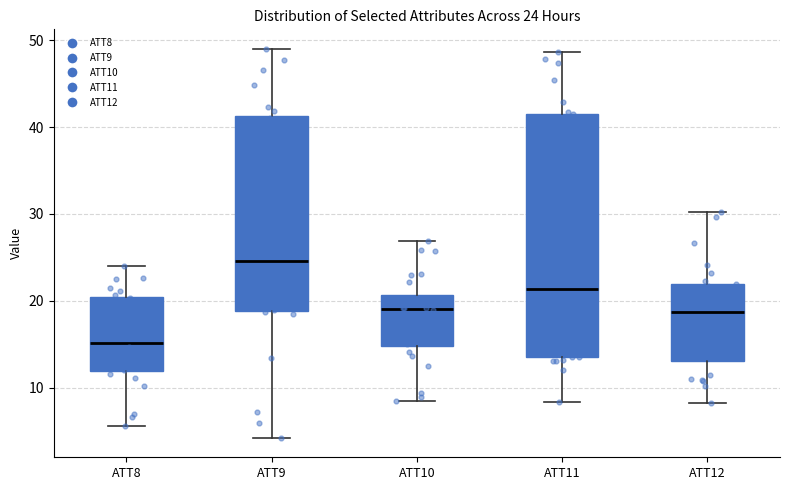

Which box has the highest median line?

ATT9